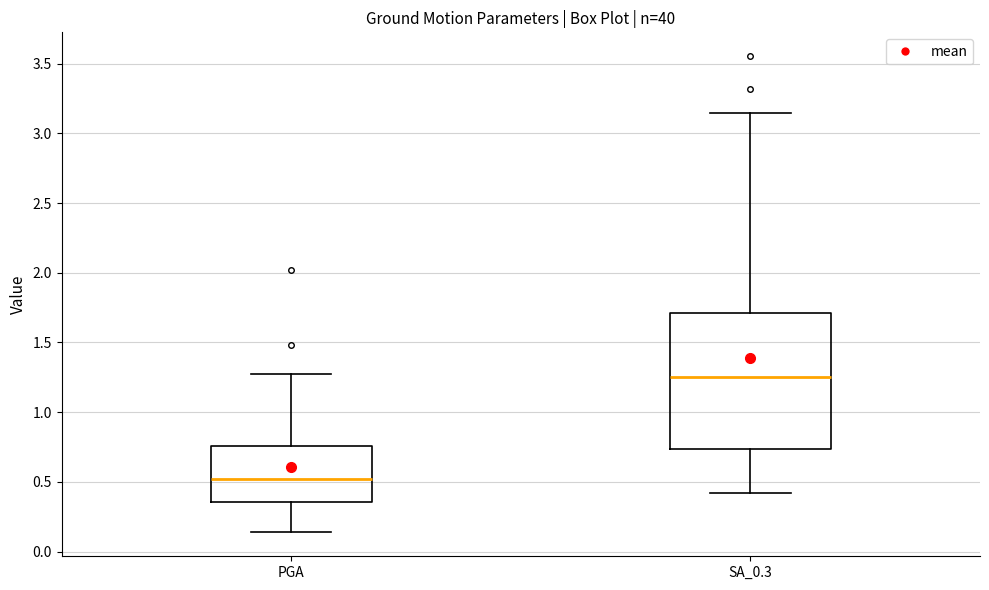

Reading left to right, transcribe this box plot: for each box, give where its median line is, the range the box spans, and where its two whiskers end, as read against the y-axis. The values are not printed on the chart, so give them approximately, as read against the axis.

PGA: median 0.50, box 0.35 to 0.75, whiskers 0.15 to 1.25
SA_0.3: median 1.25, box 0.75 to 1.70, whiskers 0.40 to 3.15